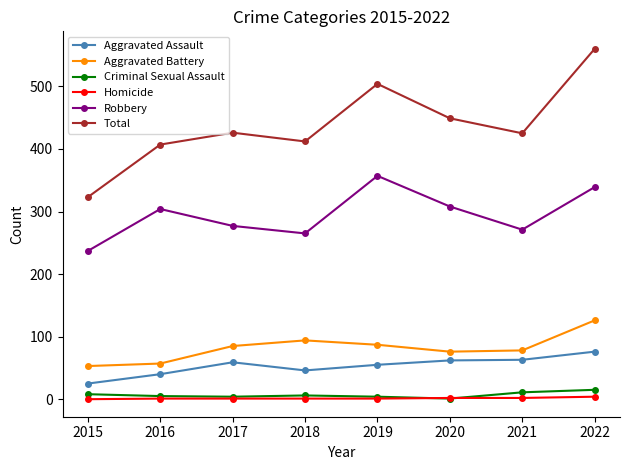

True or false: Robbery has more than 1 interior local peaks.

True